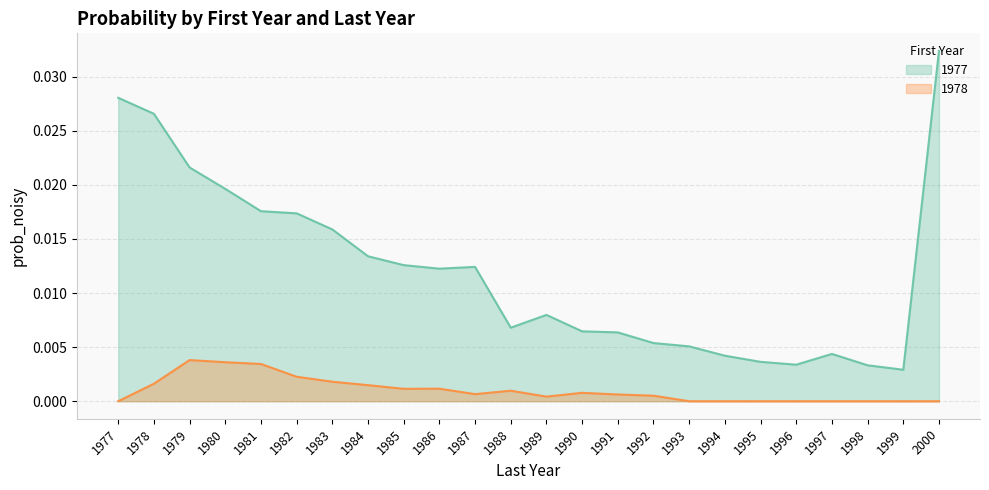

Which series has the largest range (max minus min)?

1977